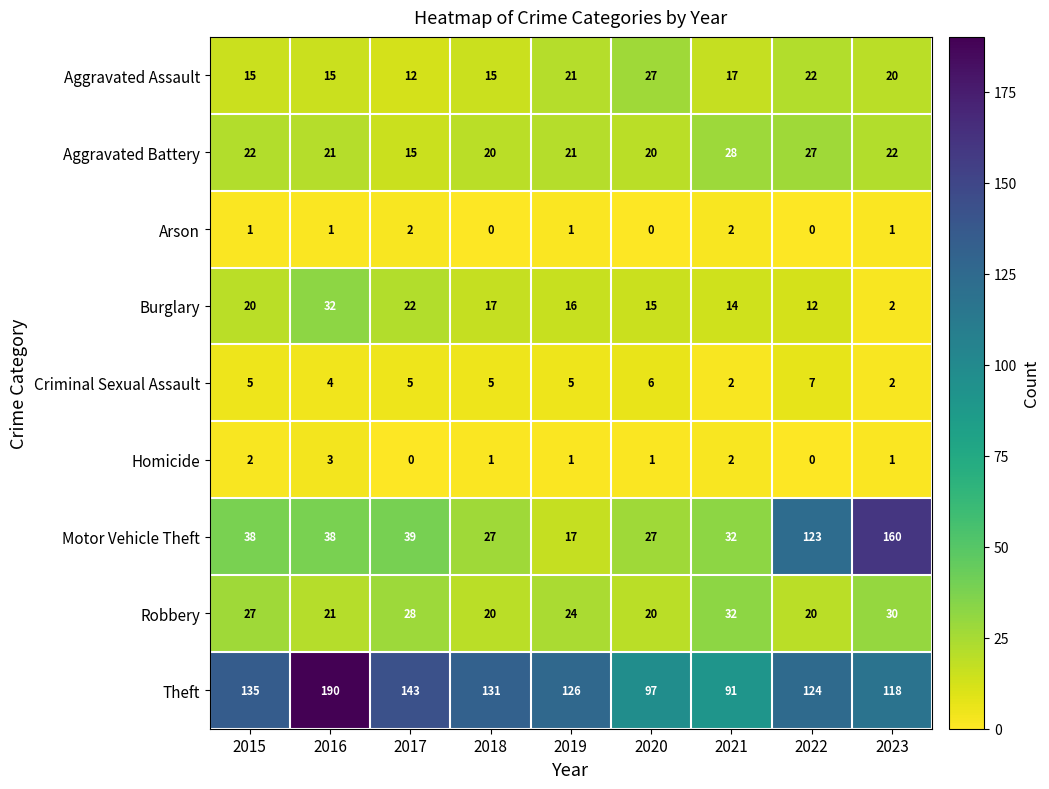

What is the difference between the Theft values at 2022 and 2021?

33